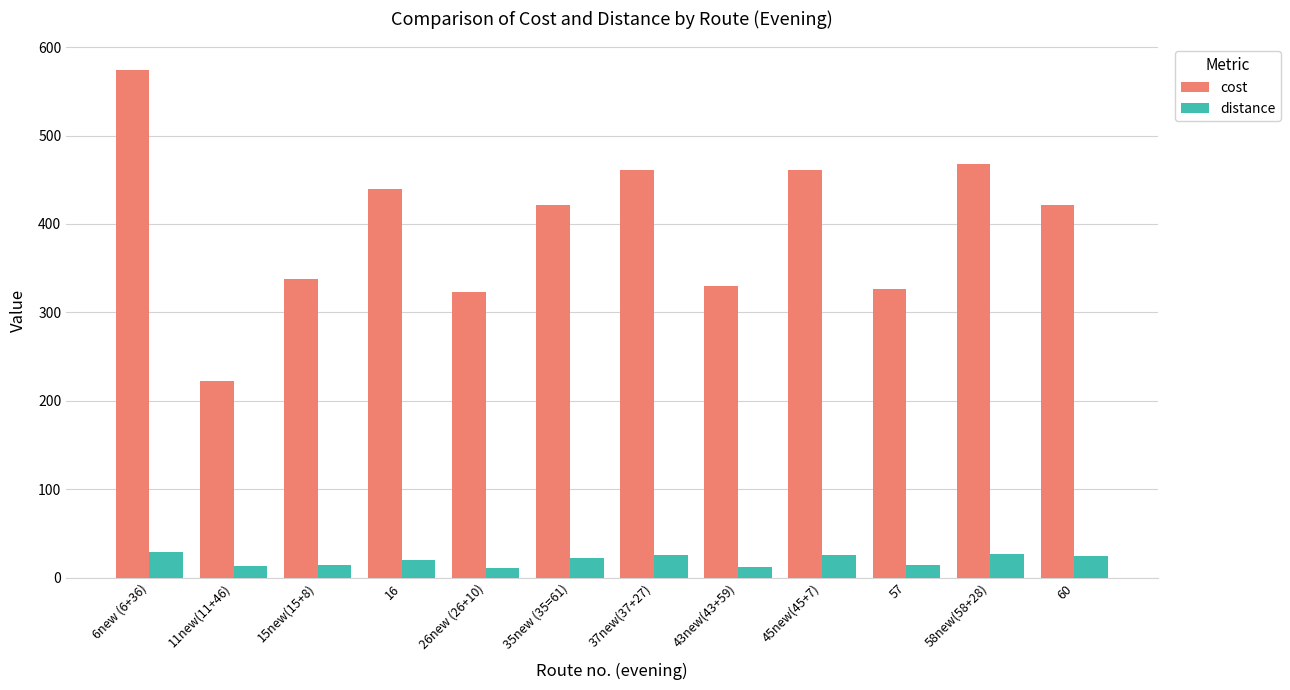

What is the difference between the maximum and minimum values in the cost series?

352.4